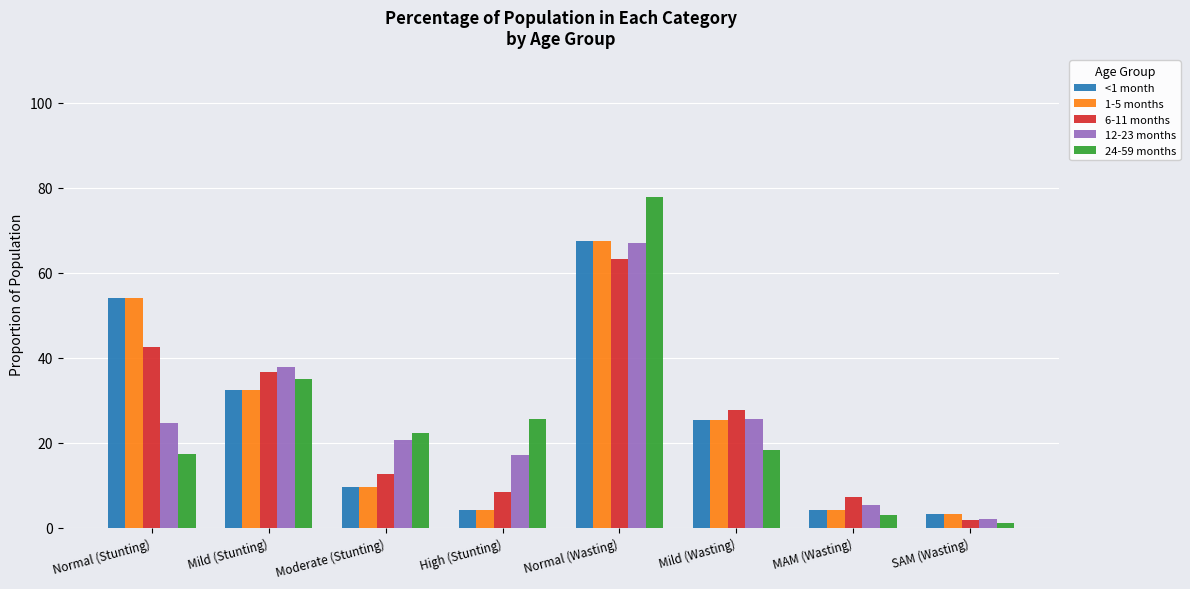

What is the difference between the second highest and second lowest values in the 6-11 months series?

35.5